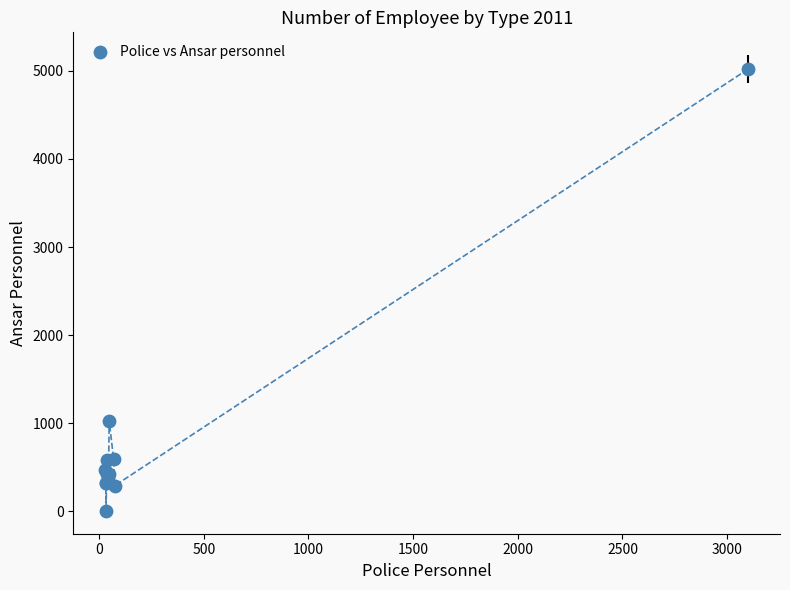

What Y value in the scatter plot is closest to 2511?

1028